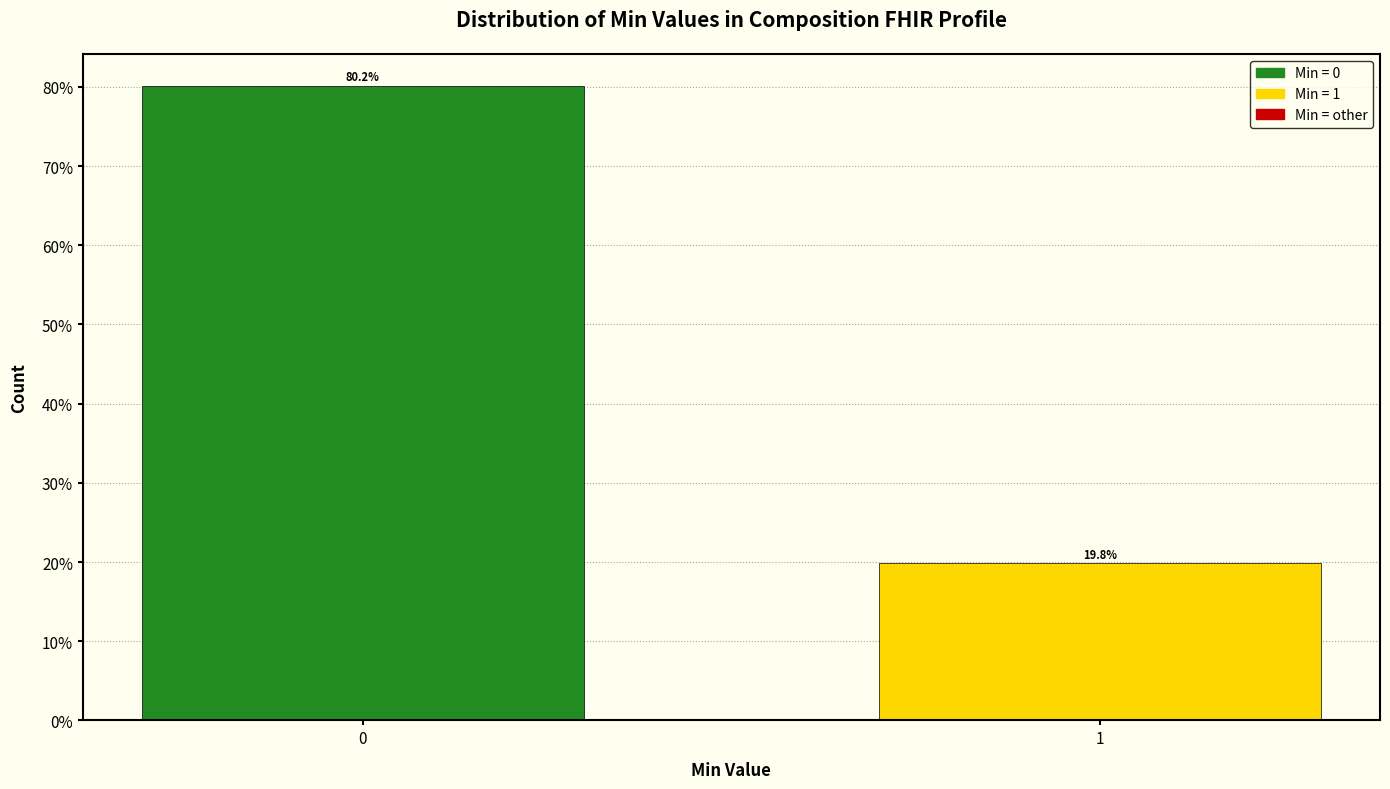

Reading left to right, transcribe all the data shown in this chart.

80.2	19.8